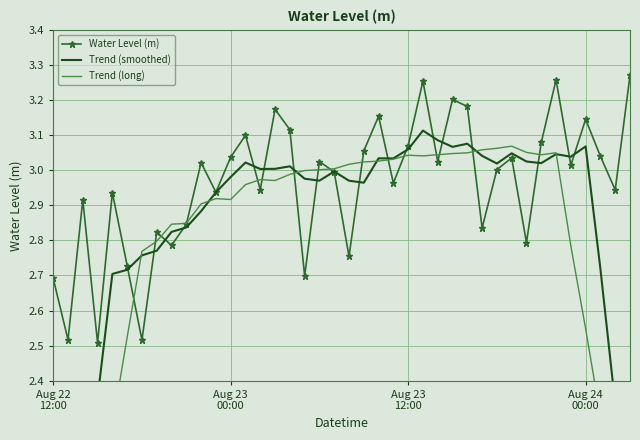

List the series in order of their overall mean, highest first.

Water Level (m), Trend (smoothed), Trend (long)